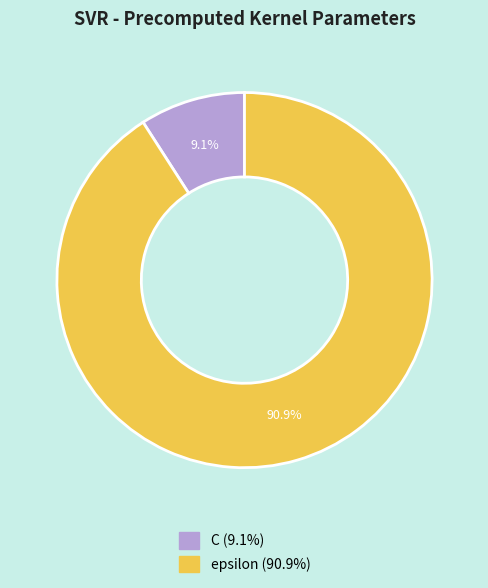

What is the total percentage of C and epsilon?

100.0%